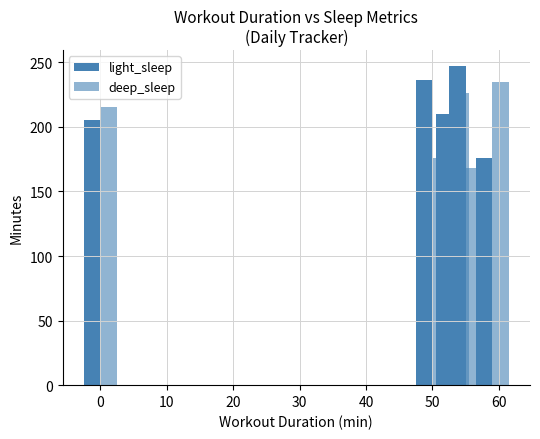

What is the average value of the deep_sleep series?

204.1